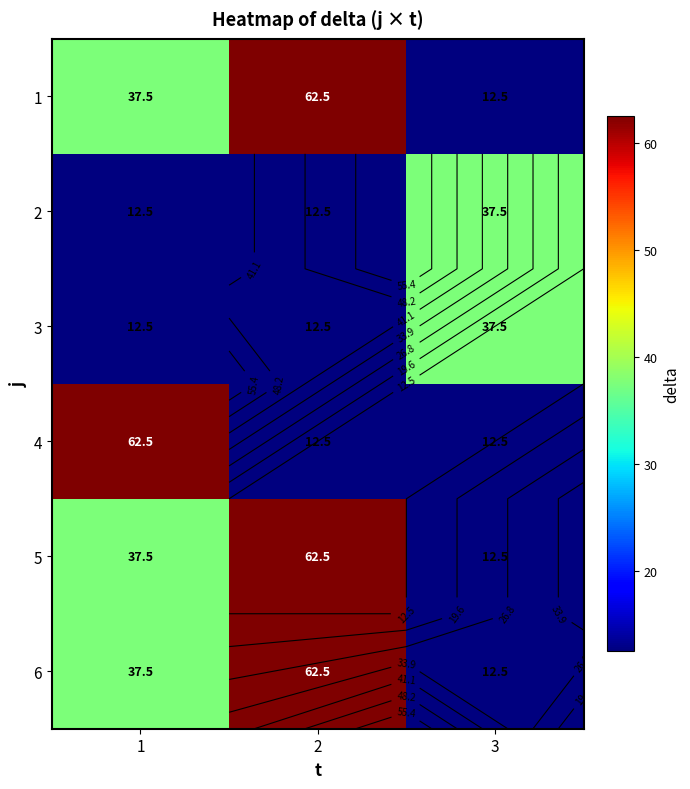

The 5 series shows 4.8 at 3. True or false?

False